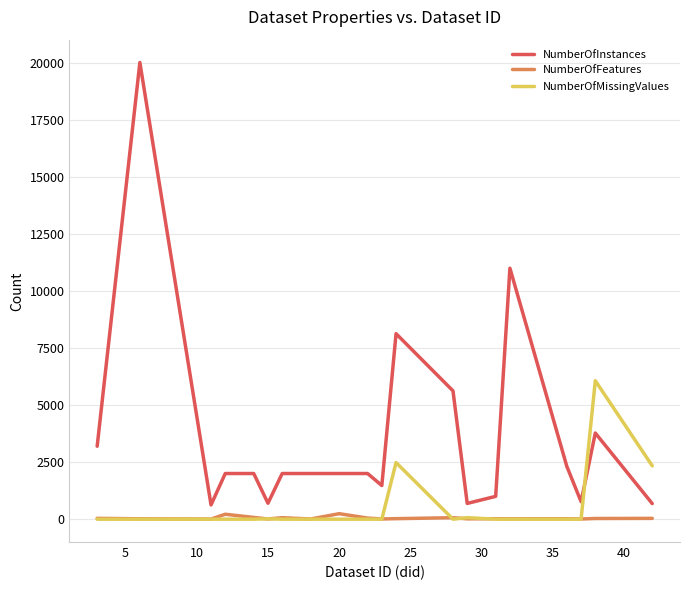

How many times do NumberOfInstances and NumberOfMissingValues cross each other?

1